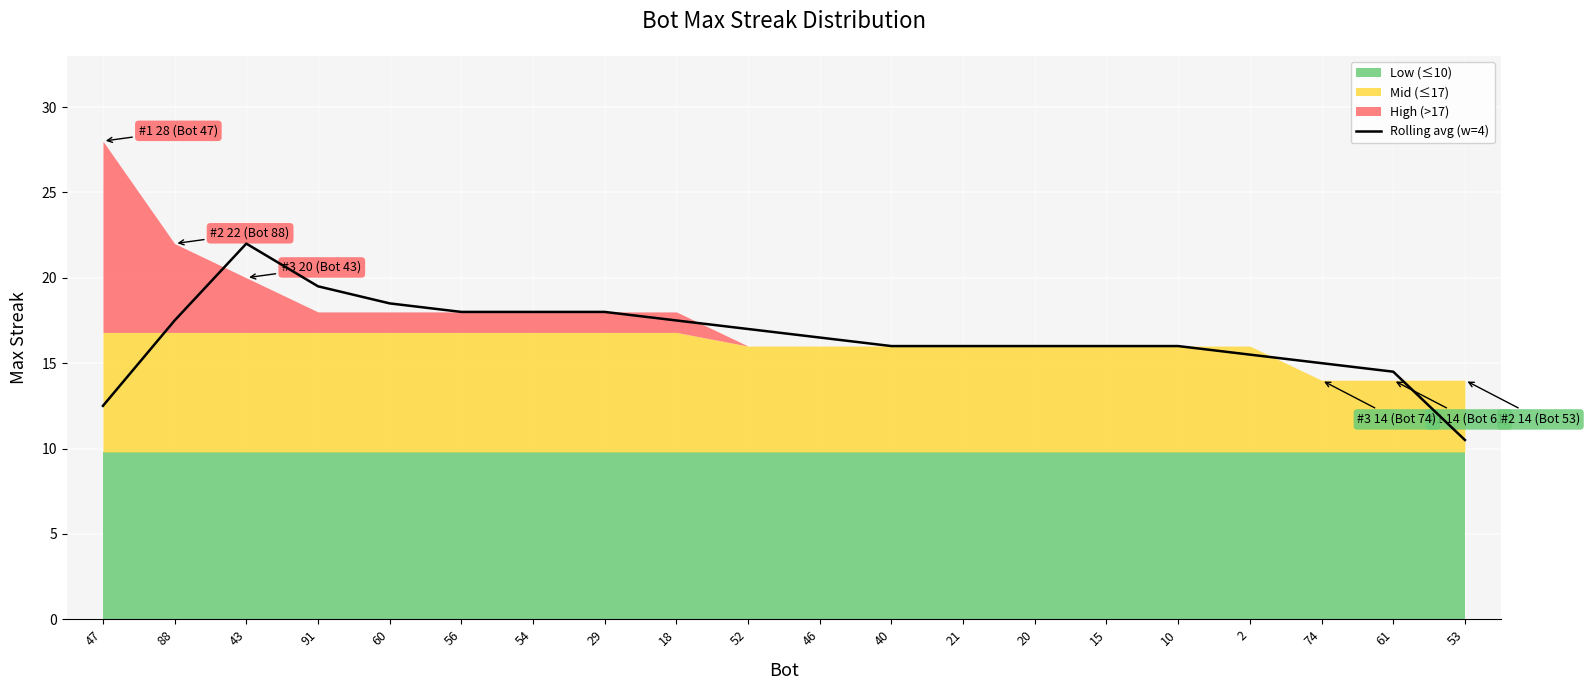

What is the highest value of the Rolling avg (w=4) series?

22.0